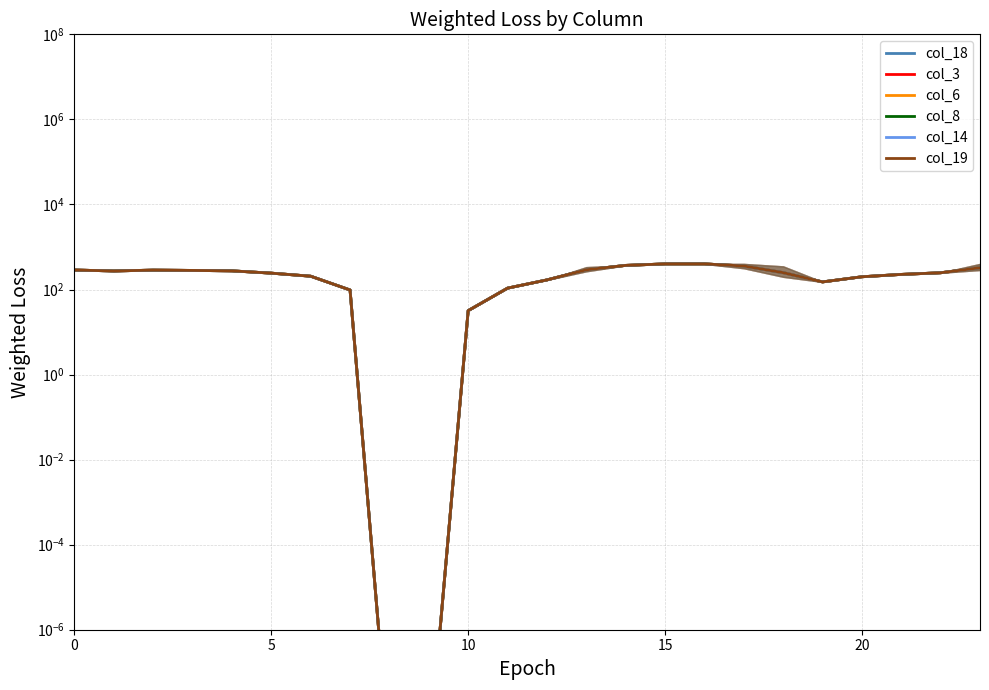

How many interior local peaks does the col_8 series have?

1